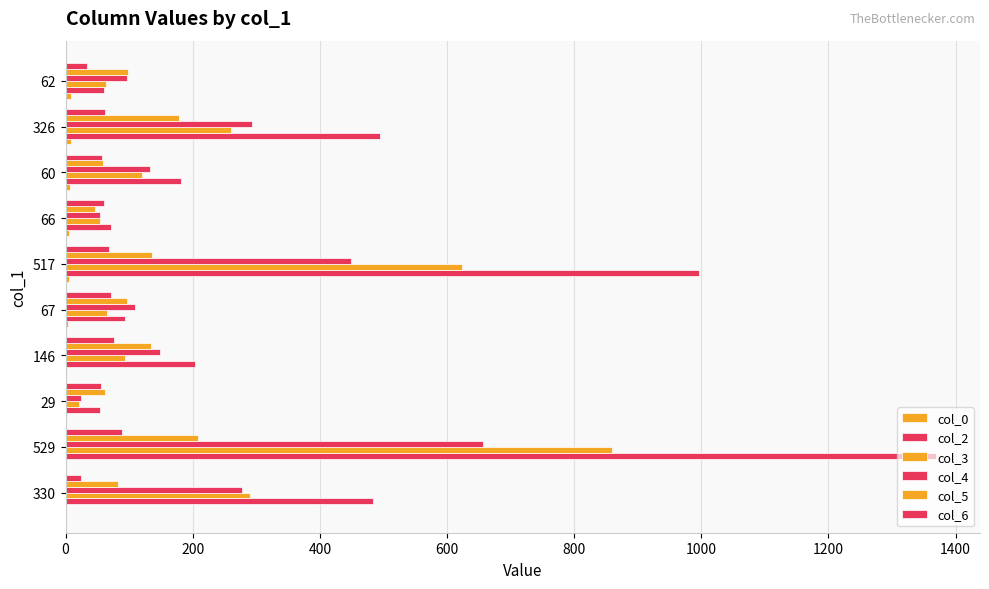

Reading right to left, what are all the values shown in this chart?

col_0: 9	8	7	6	5	4	3	2	1	0
col_2: 61	495	181	71	996	93	203	55	1370	484
col_3: 63	260	120	54	623	66	93	21	859	290
col_4: 97	294	133	54	449	110	149	24	657	278
col_5: 98	178	59	47	136	97	135	62	209	83
col_6: 34	62	58	60	69	71	76	56	89	25